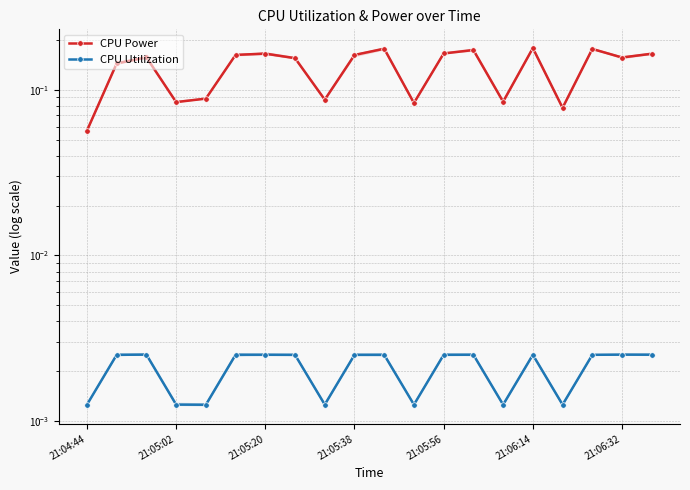

How many interior local valleys does the CPU Power series have?

6